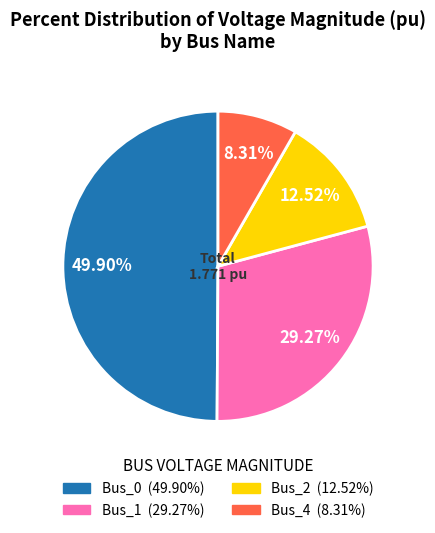

How many slices are in this pie chart?

4